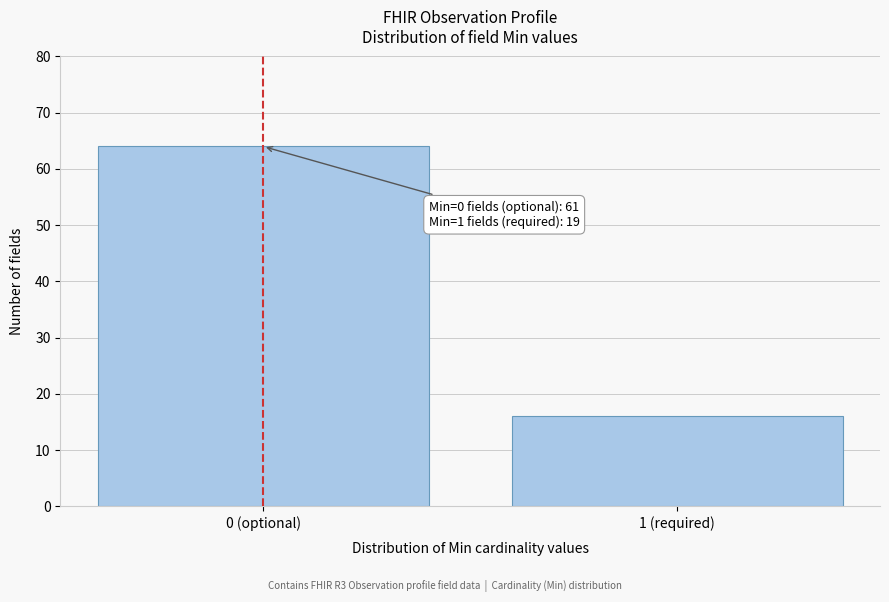

Reading left to right, extract all data points from this chart.

0 (optional)=64	1 (required)=16